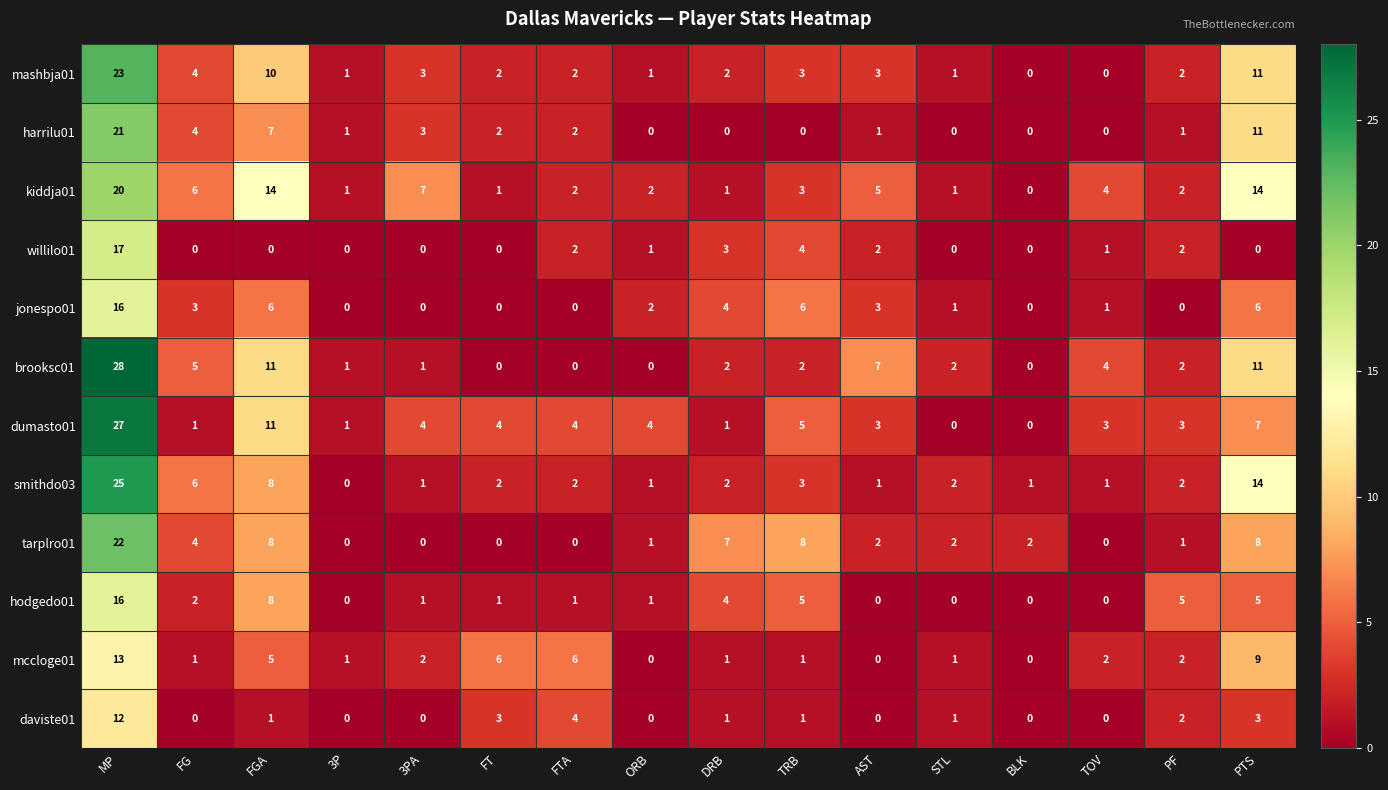

At how many categories does at least one series exceed 15?

1